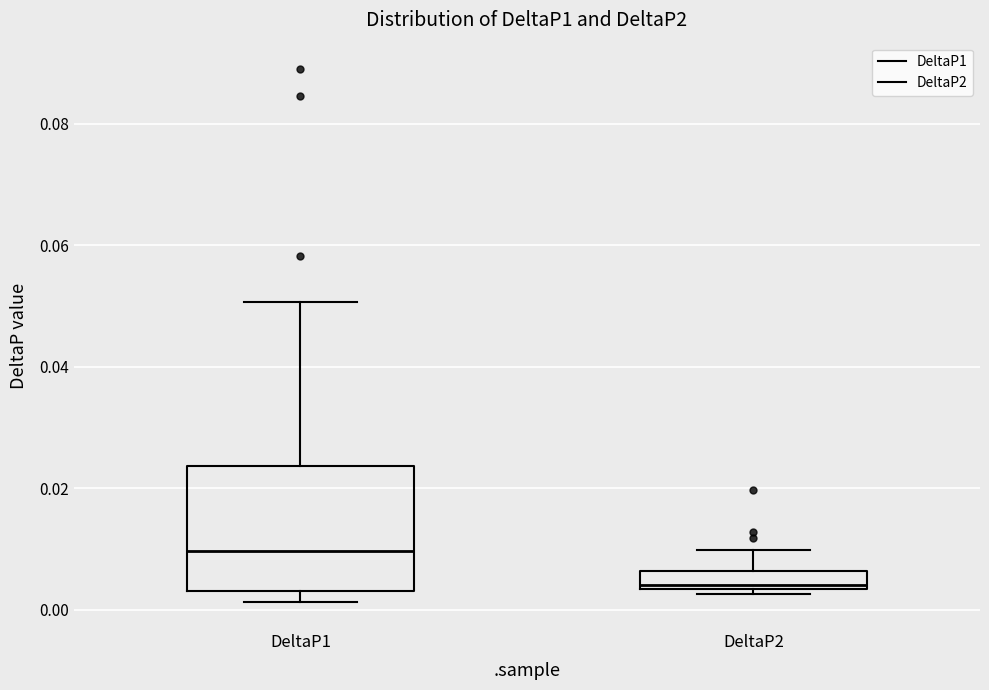

Which box's median line is the lowest?

DeltaP2